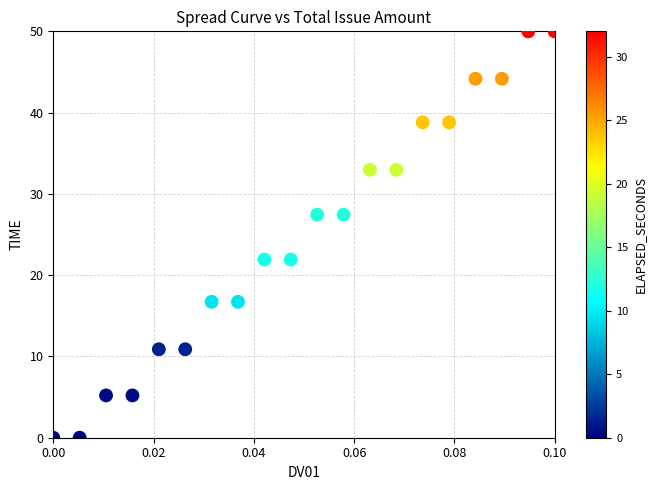

List the coordinates of all points as (X, Y) pairs, reading left to right.

(0.0, 0.0)  (0.0, 0.0)  (0.0, 5.2)  (0.0, 5.2)  (0.0, 10.9)  (0.0, 10.9)  (0.0, 16.7)  (0.0, 16.7)  (0.0, 21.9)  (0.0, 21.9)  (0.1, 27.4)  (0.1, 27.4)  (0.1, 33.0)  (0.1, 33.0)  (0.1, 38.8)  (0.1, 38.8)  (0.1, 44.2)  (0.1, 44.2)  (0.1, 50.0)  (0.1, 50.0)